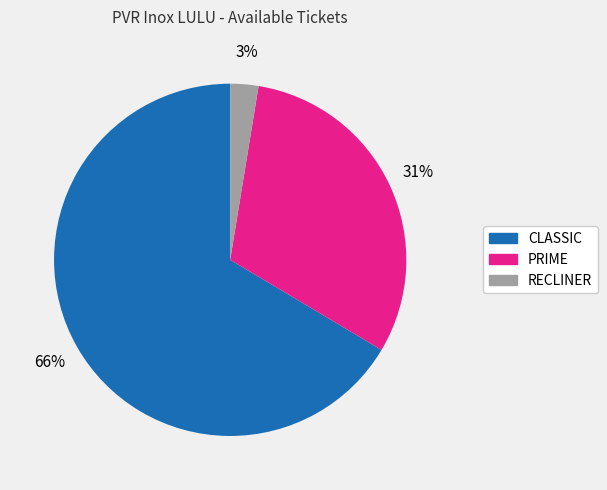

What is the majority slice?

CLASSIC